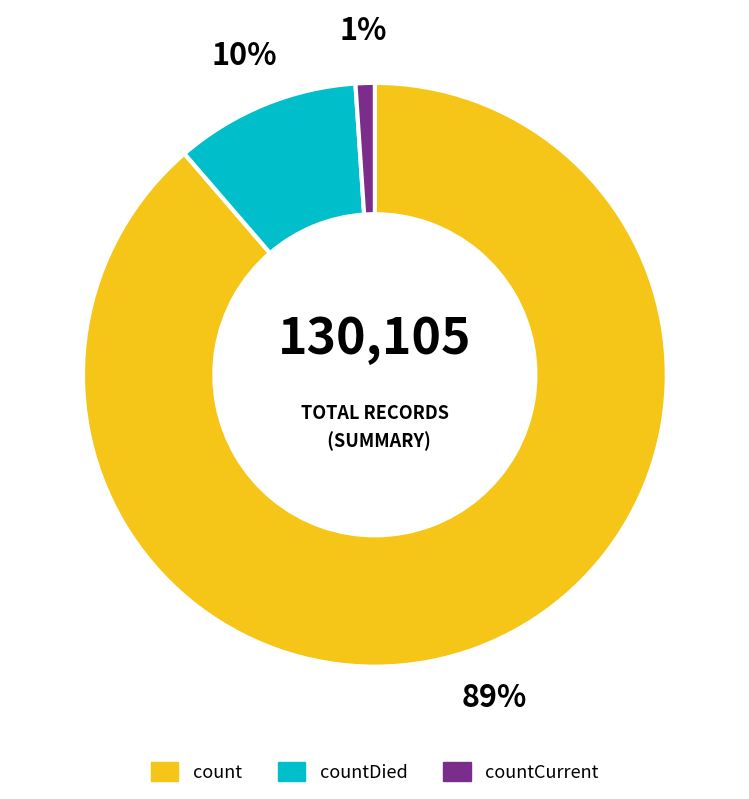

To the nearest percent, what is the average slice percentage?

33%